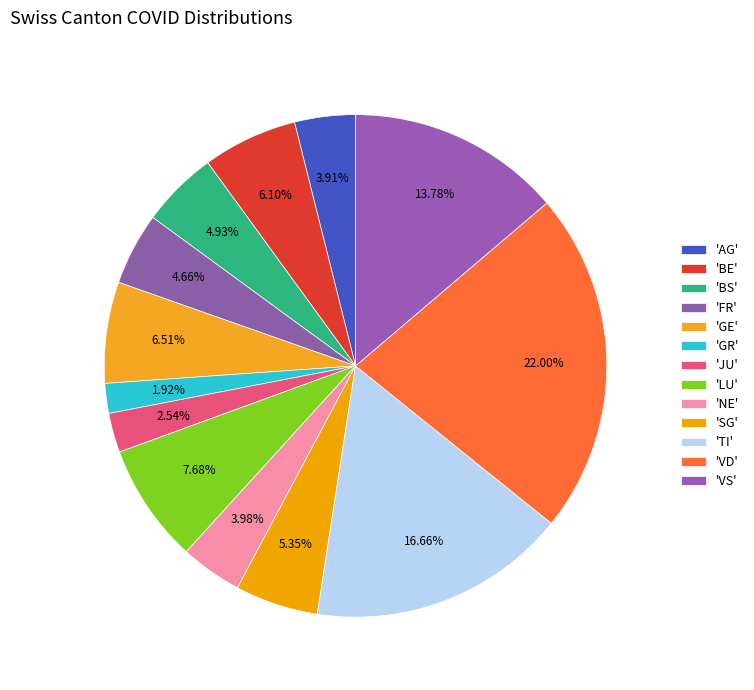

Which category has the smallest portion of the pie?

GR